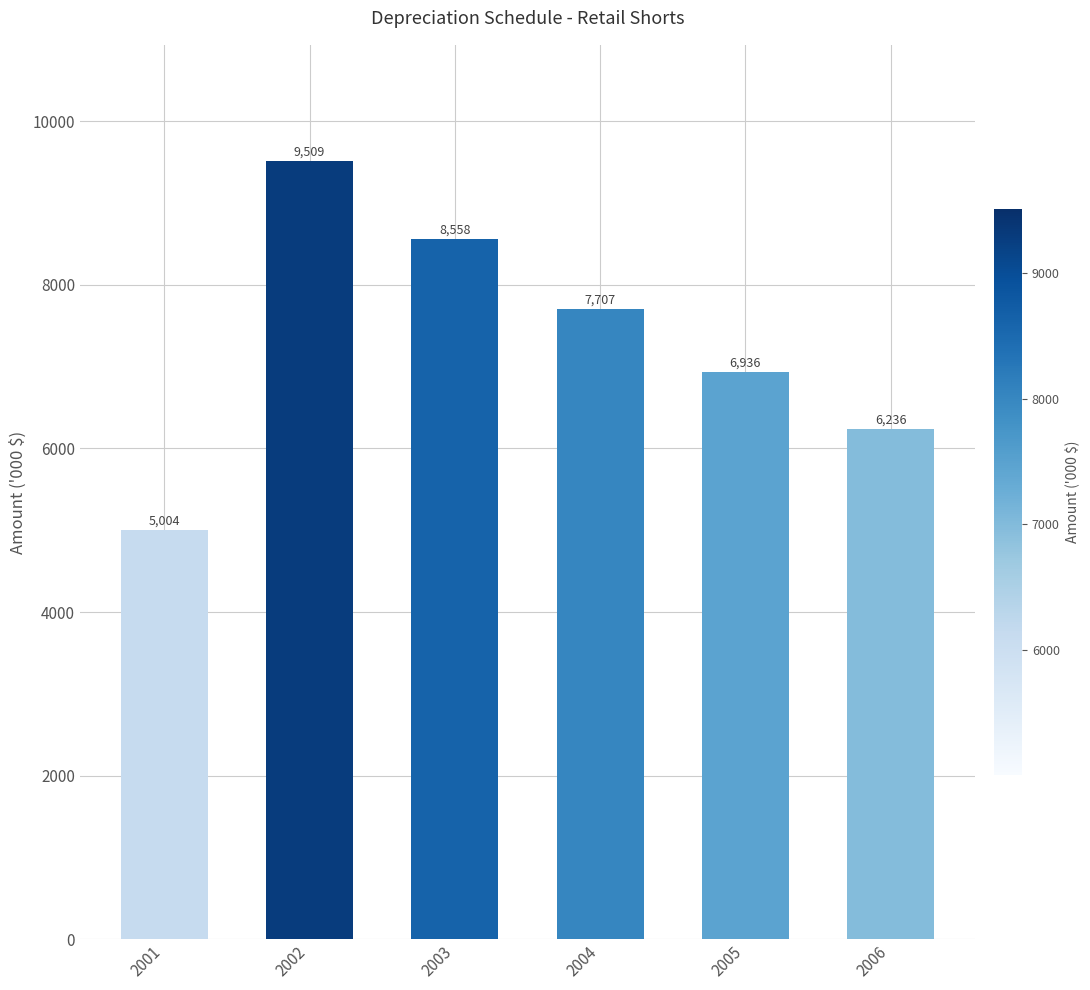

What is the maximum value shown in the chart?

9508.5